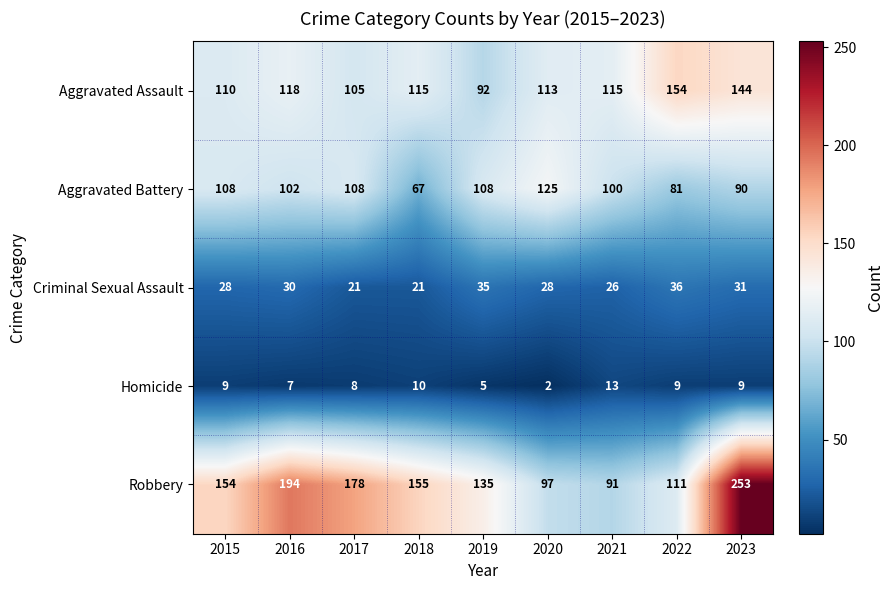

The Aggravated Assault series shows 65 at 2018. True or false?

False